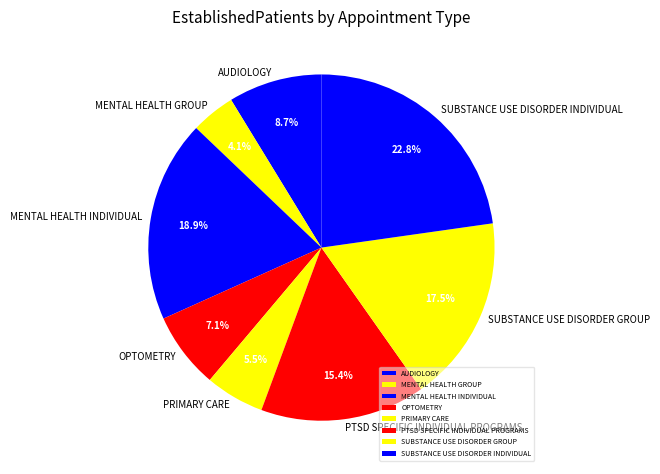

Between SUBSTANCE USE DISORDER INDIVIDUAL and PRIMARY CARE, which is larger?

SUBSTANCE USE DISORDER INDIVIDUAL